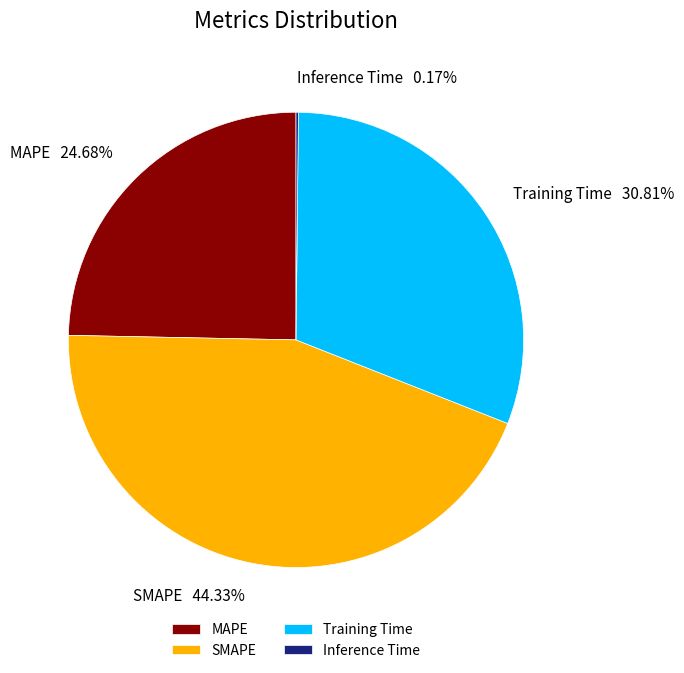

What is the largest slice in the pie chart?

SMAPE